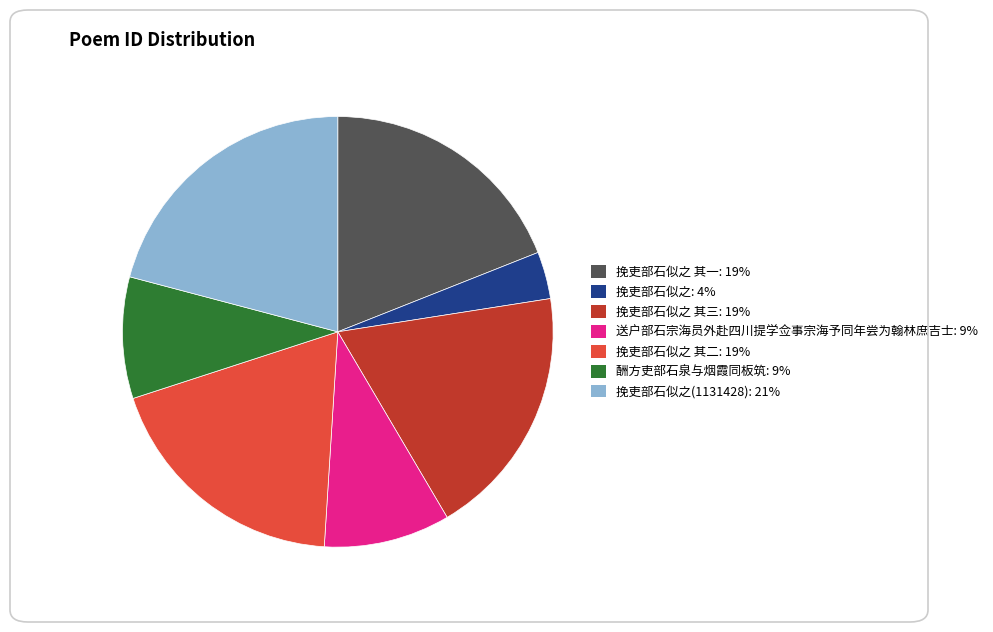

Is there a majority slice in this chart?

No